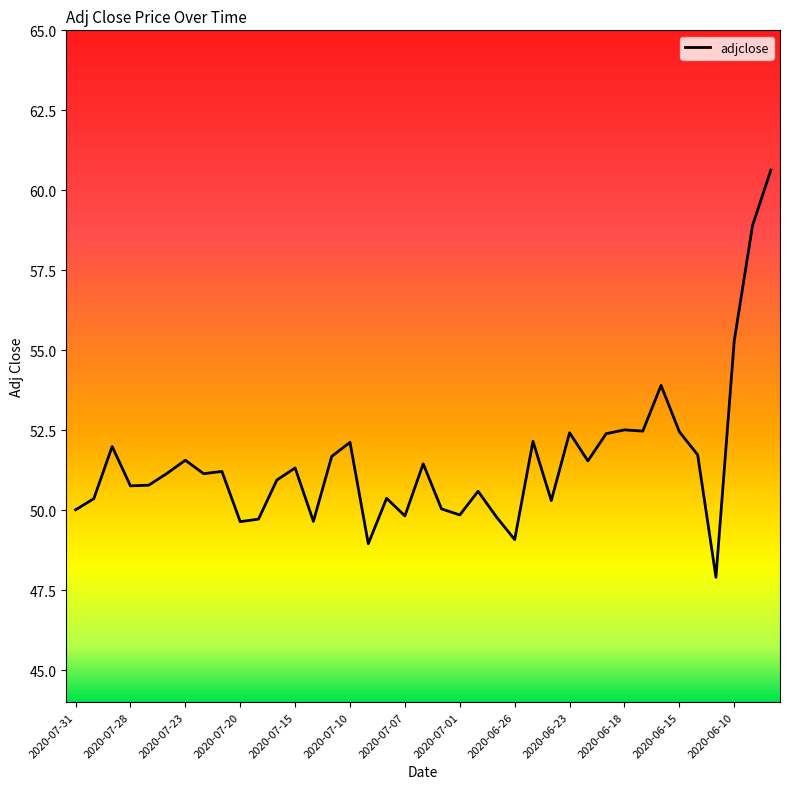

How many lines are shown in the chart?

1